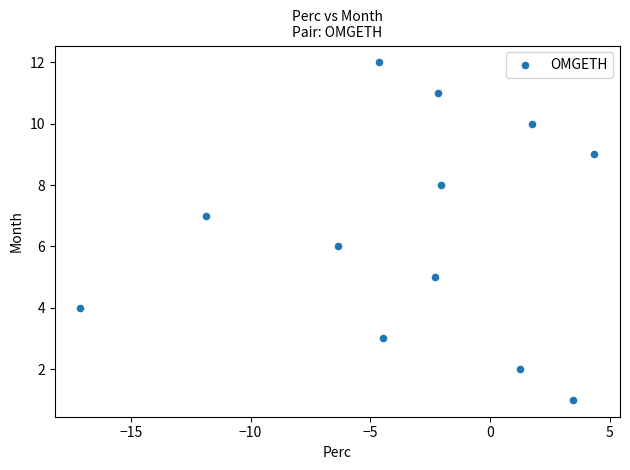

What is the range of Y values (max minus min)?

11